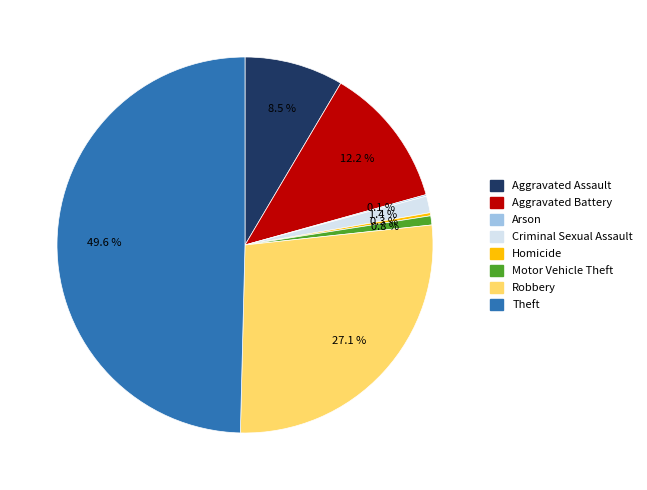

To the nearest percent, what is the difference between the Aggravated Assault and Criminal Sexual Assault slice percentages?

7%